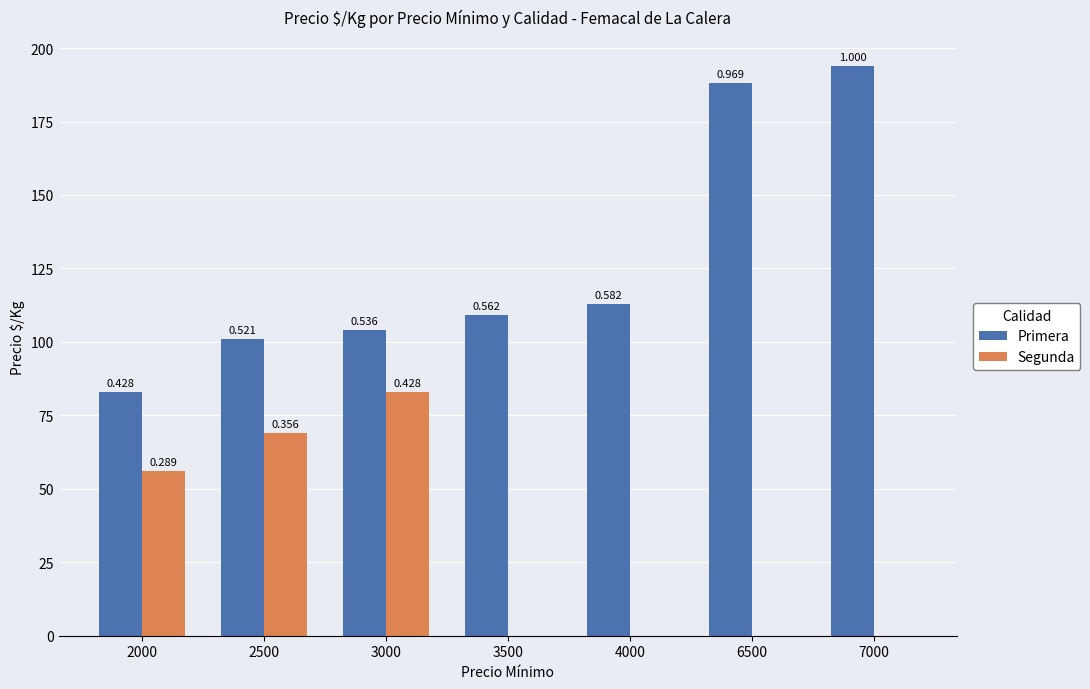

What is the lowest value of the Primera series?

83